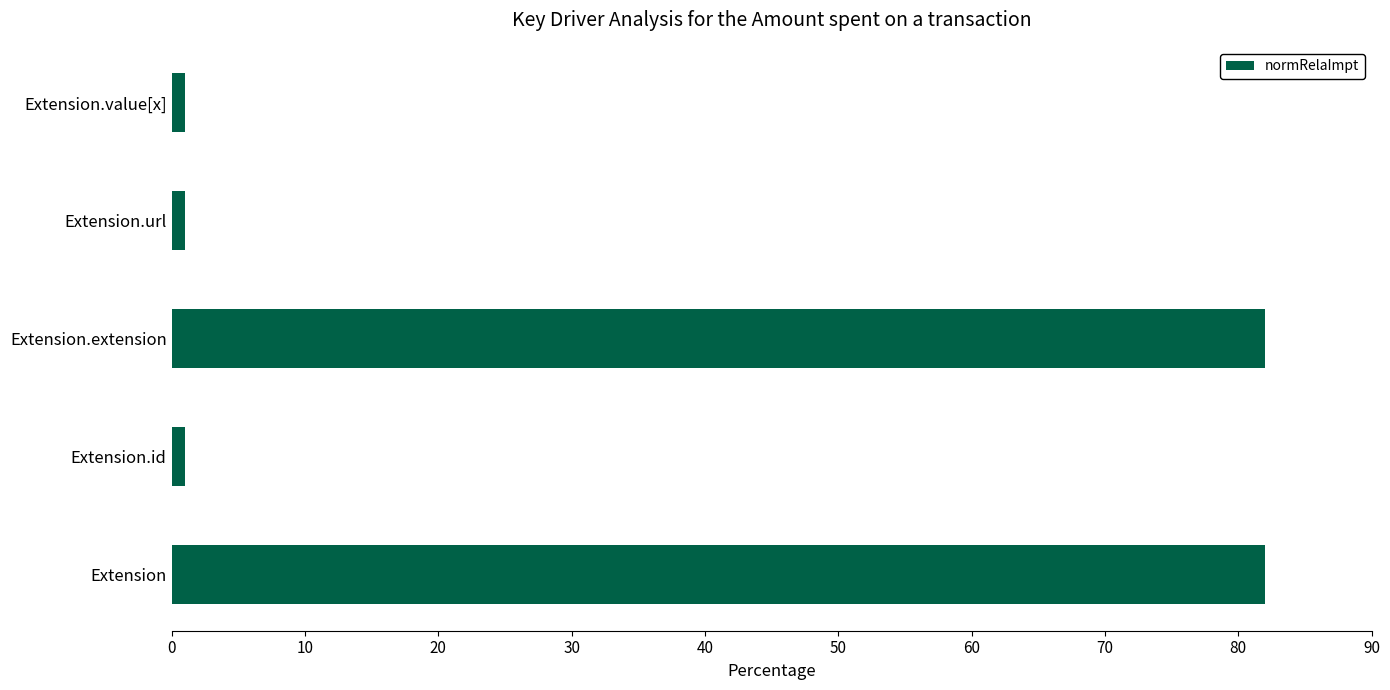

Reading bottom to top, list all the values displayed in this chart.

82	1	82	1	1